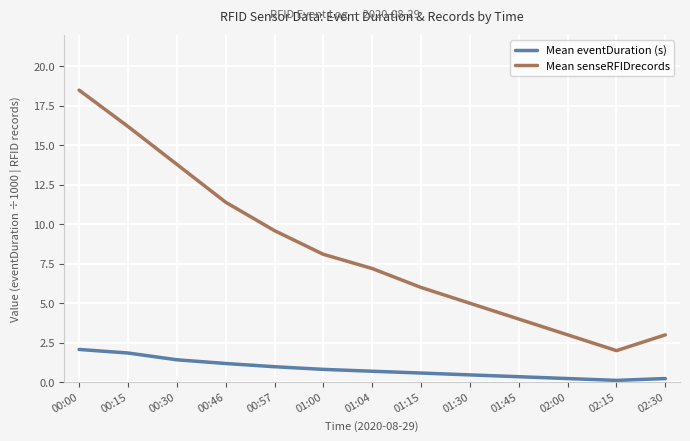

What is the greatest value displayed?

18.5